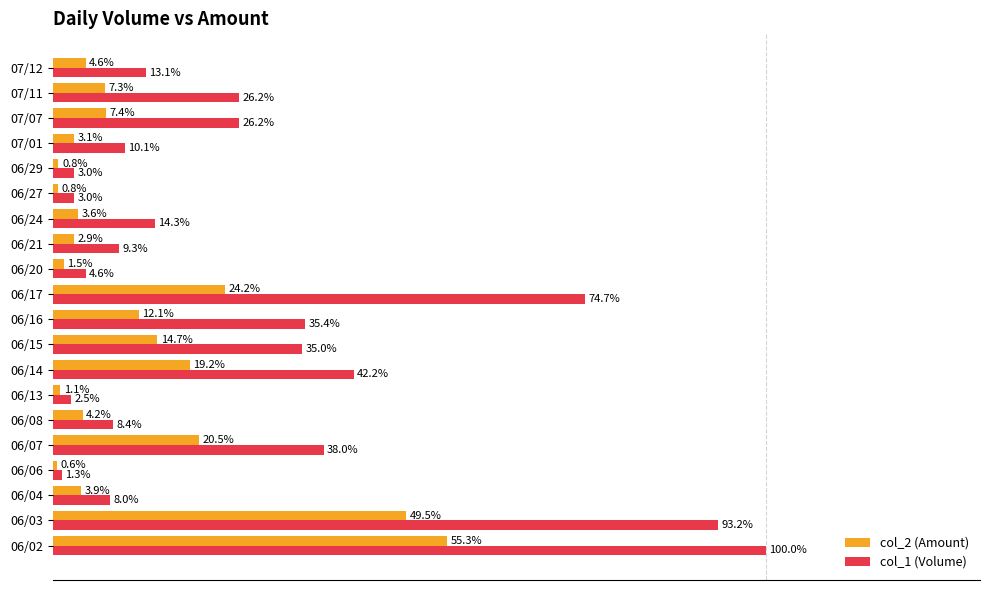

Where is col_2 (Amount) nearest to the value 27?

06/17